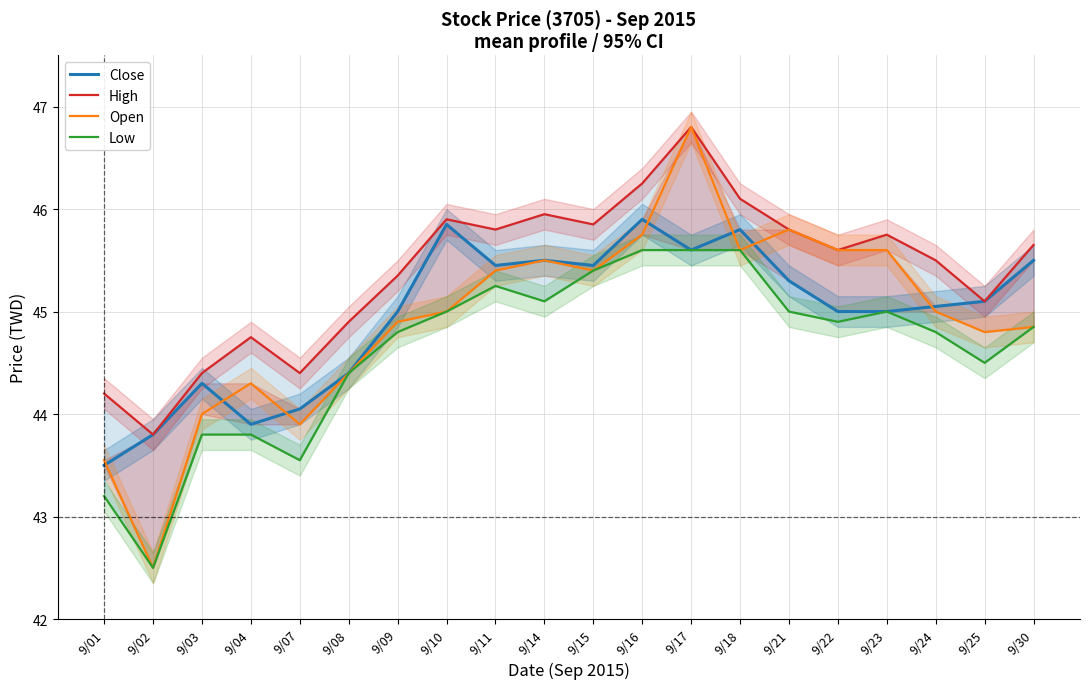

Reading right to left, extract all data points from this chart.

Close: 9/30=45.5	9/25=45.1	9/24=45.0	9/23=45.0	9/22=45.0	9/21=45.3	9/18=45.8	9/17=45.6	9/16=45.9	9/15=45.5	9/14=45.5	9/11=45.5	9/10=45.9	9/09=45.0	9/08=44.4	9/07=44.0	9/04=43.9	9/03=44.3	9/02=43.8	9/01=43.5
High: 9/30=45.6	9/25=45.1	9/24=45.5	9/23=45.8	9/22=45.6	9/21=45.8	9/18=46.1	9/17=46.8	9/16=46.2	9/15=45.9	9/14=46.0	9/11=45.8	9/10=45.9	9/09=45.4	9/08=44.9	9/07=44.4	9/04=44.8	9/03=44.4	9/02=43.8	9/01=44.2
Open: 9/30=44.9	9/25=44.8	9/24=45.0	9/23=45.6	9/22=45.6	9/21=45.8	9/18=45.6	9/17=46.8	9/16=45.8	9/15=45.4	9/14=45.5	9/11=45.4	9/10=45.0	9/09=44.9	9/08=44.4	9/07=43.9	9/04=44.3	9/03=44.0	9/02=42.5	9/01=43.5
Low: 9/30=44.9	9/25=44.5	9/24=44.8	9/23=45.0	9/22=44.9	9/21=45.0	9/18=45.6	9/17=45.6	9/16=45.6	9/15=45.4	9/14=45.1	9/11=45.2	9/10=45.0	9/09=44.8	9/08=44.4	9/07=43.5	9/04=43.8	9/03=43.8	9/02=42.5	9/01=43.2